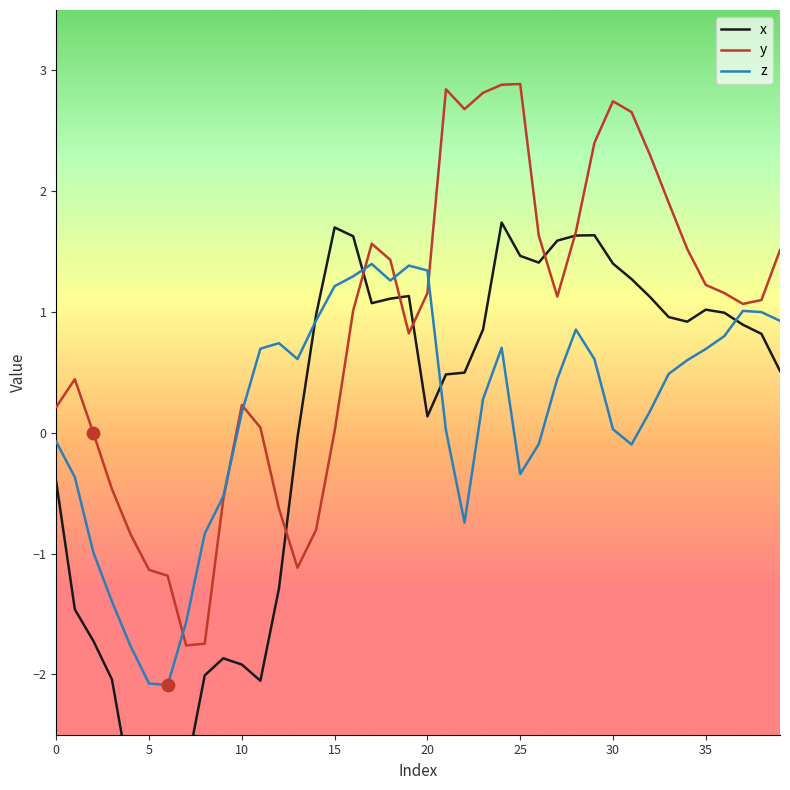

What is the lowest value of the y series?

-1.8